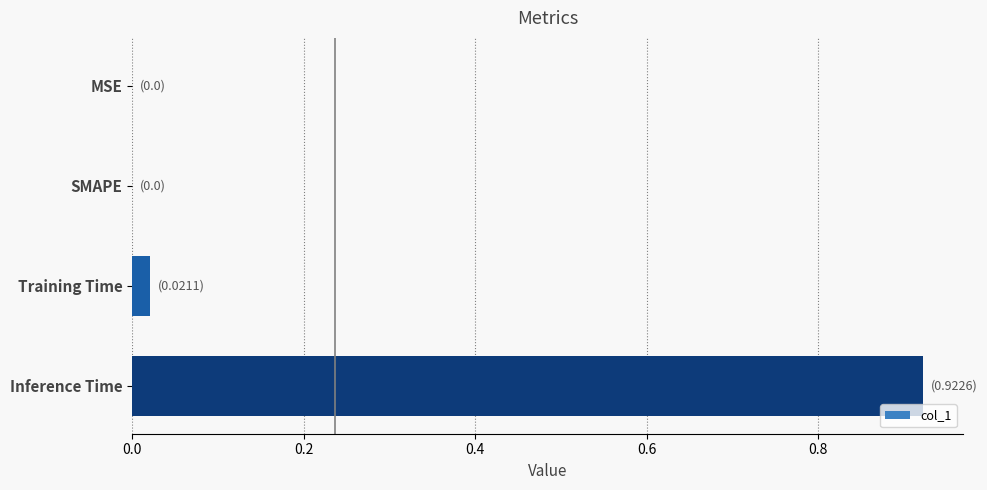

Which label corresponds to the largest value in the chart?

Inference Time